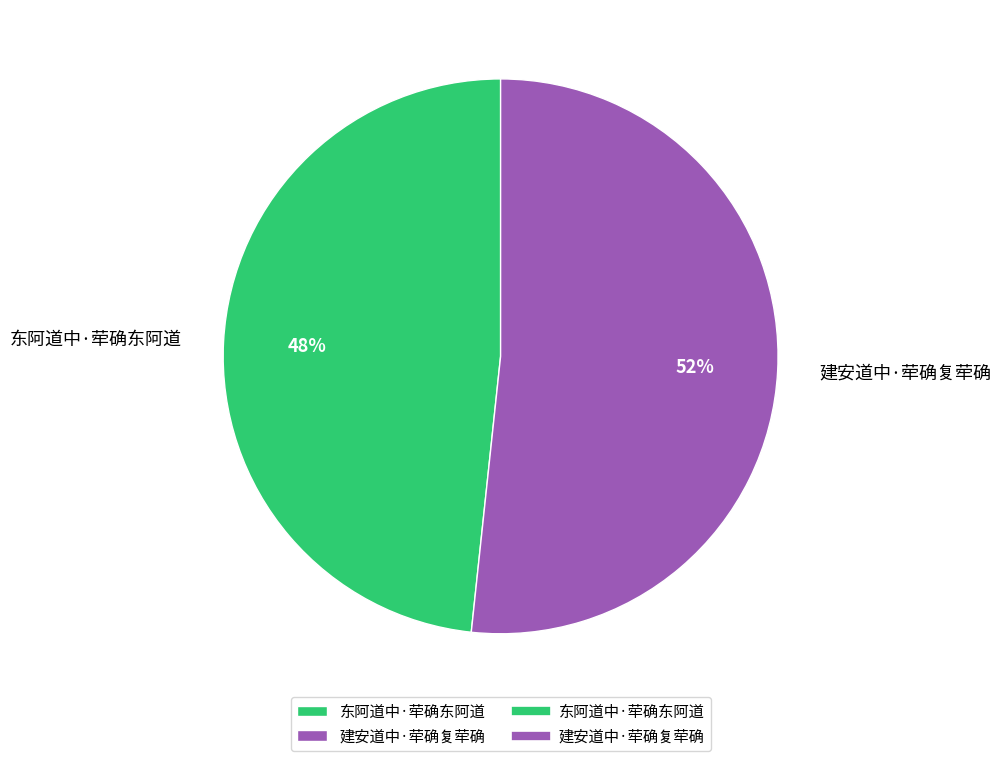

To the nearest percent, what portion does 建安道中·荦确复荦确 represent?

52%